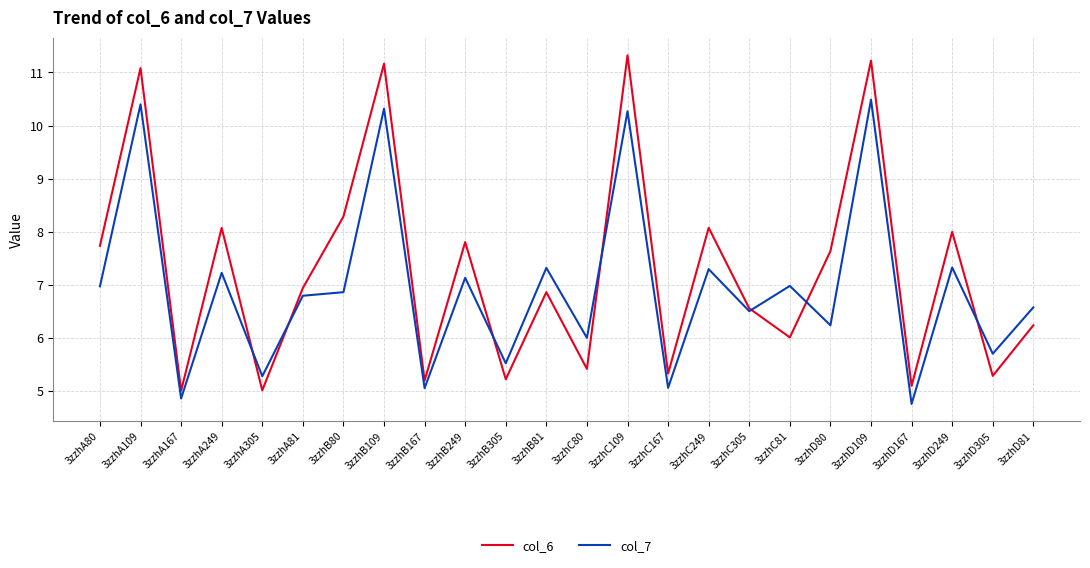

What is the sum of the col_7 values at 3zzhD80 and 3zzhB305?

11.8